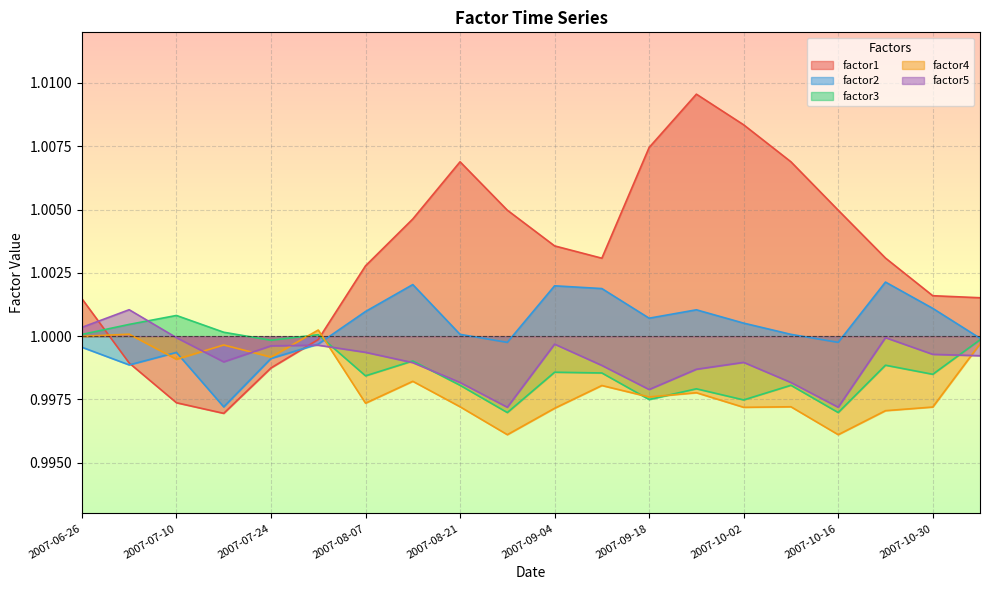

How many distinct data groups are displayed?

5